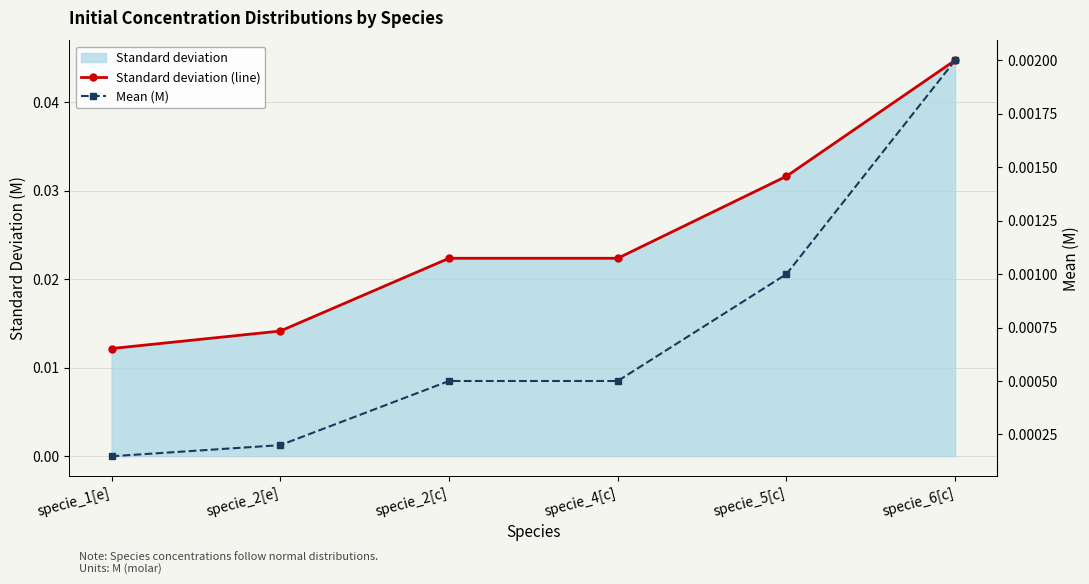

How many distinct data groups are displayed?

2